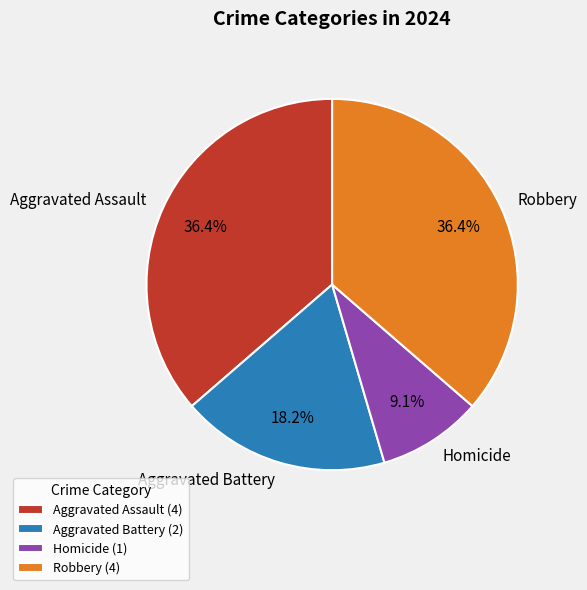

Is the sum of Robbery and Aggravated Assault greater than half?

Yes